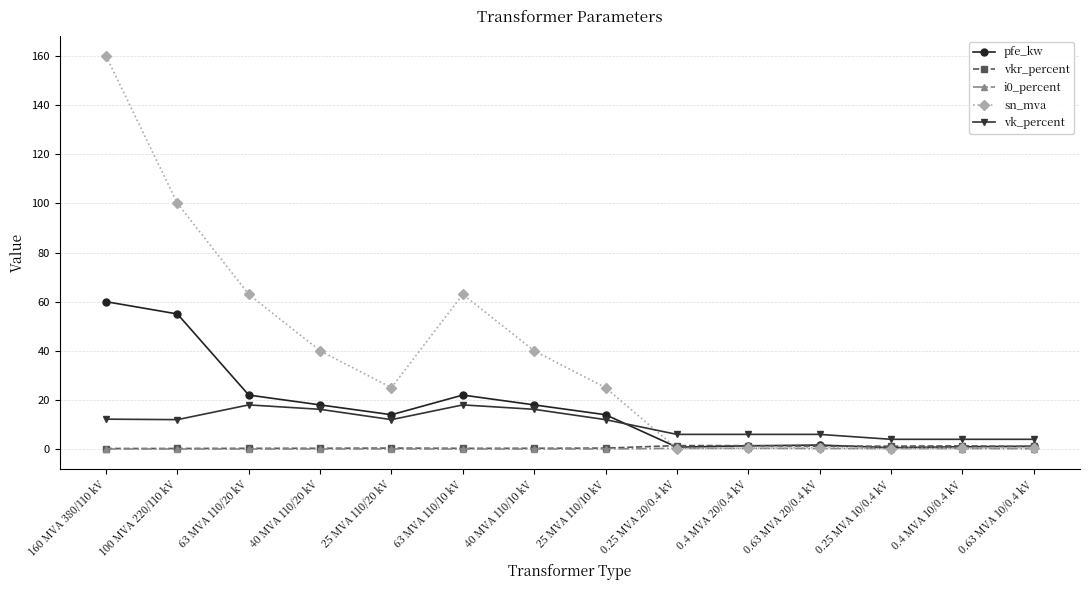

What is the maximum value shown in the chart?

160.0